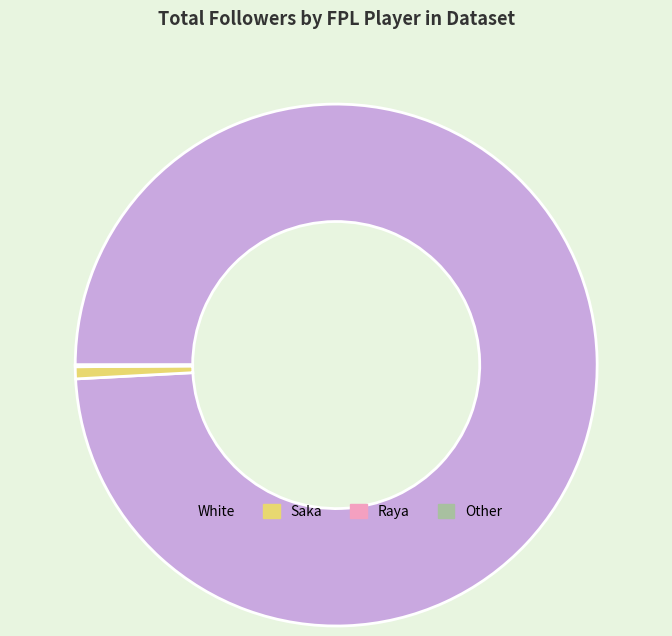

Which has a higher value, Saka or White?

White